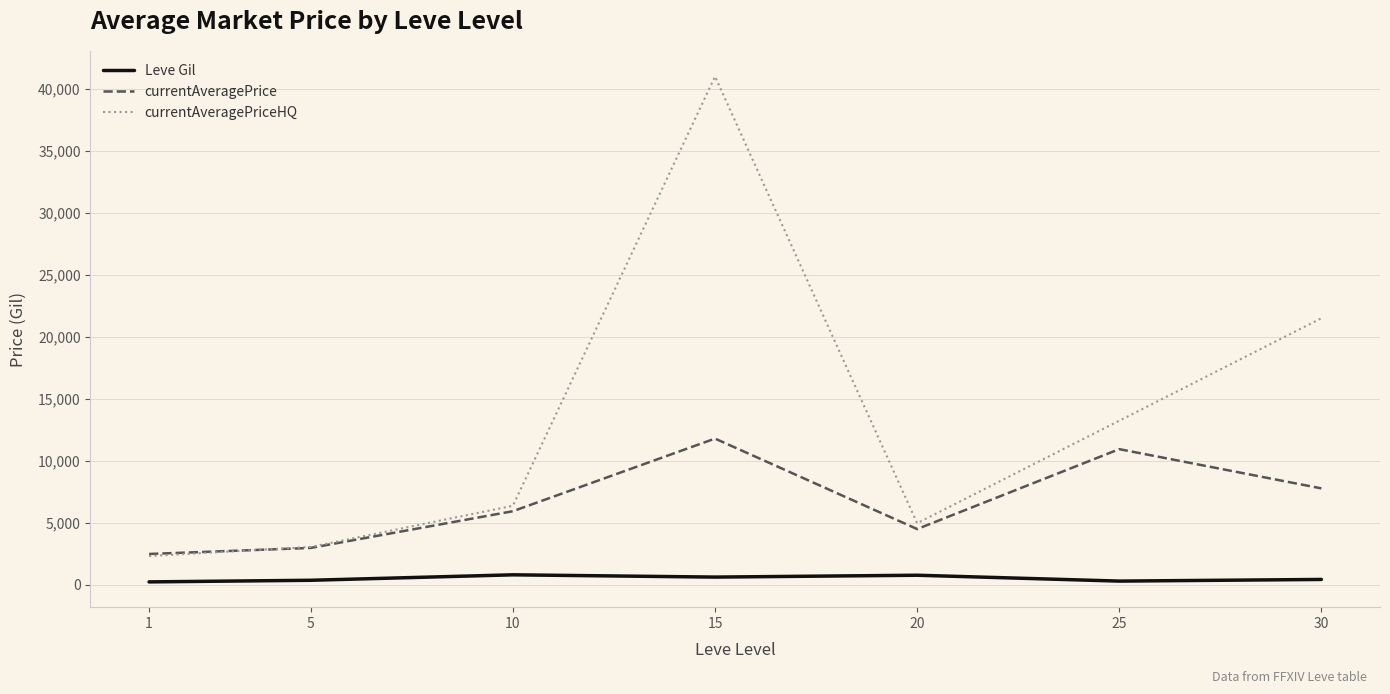

True or false: currentAveragePriceHQ has a value of 27525.0 at 5.

False